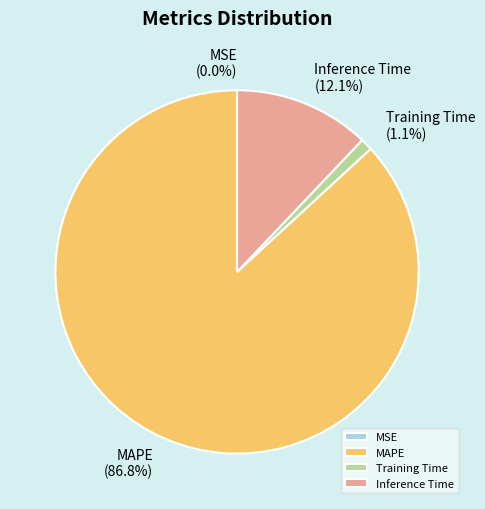

Is MAPE the majority of the pie?

Yes